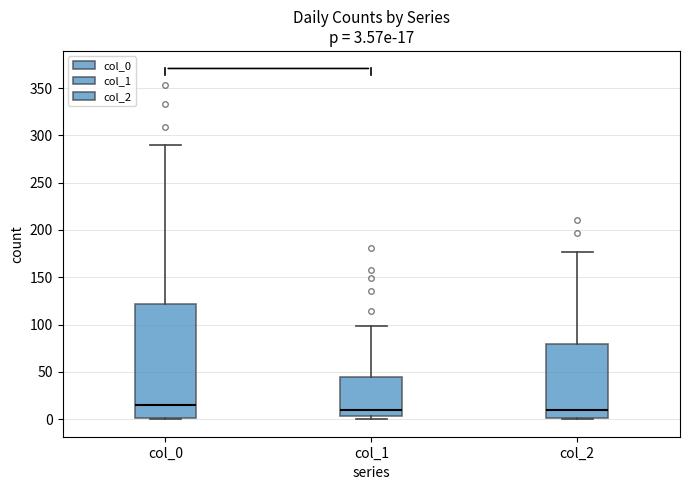

Which box has the highest median line?

col_0